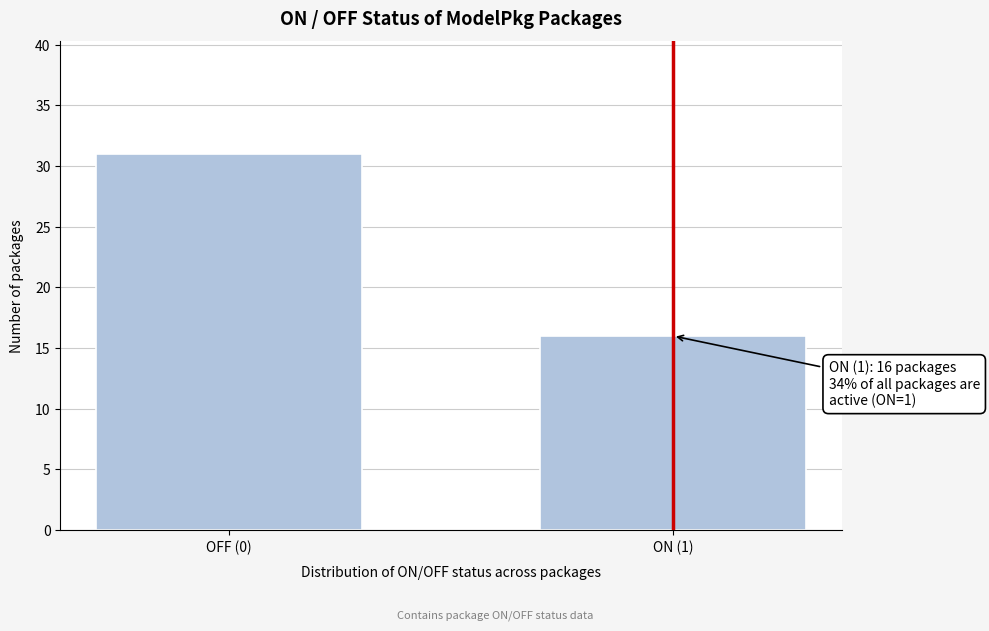

Reading right to left, extract all data points from this chart.

ON (1)=16	OFF (0)=31